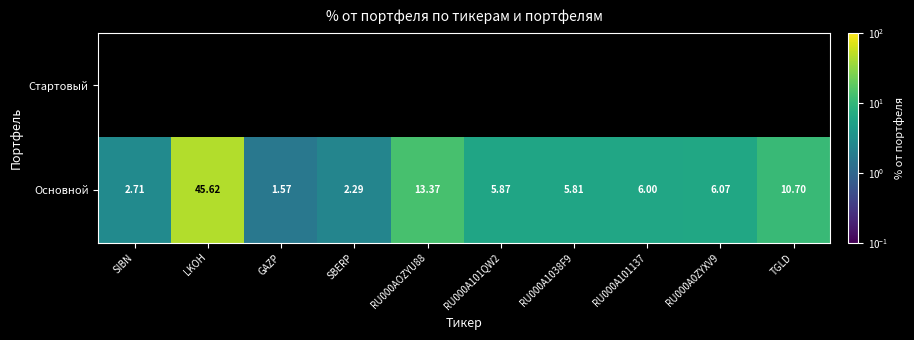

At which label does Основной reach its minimum?

GAZP